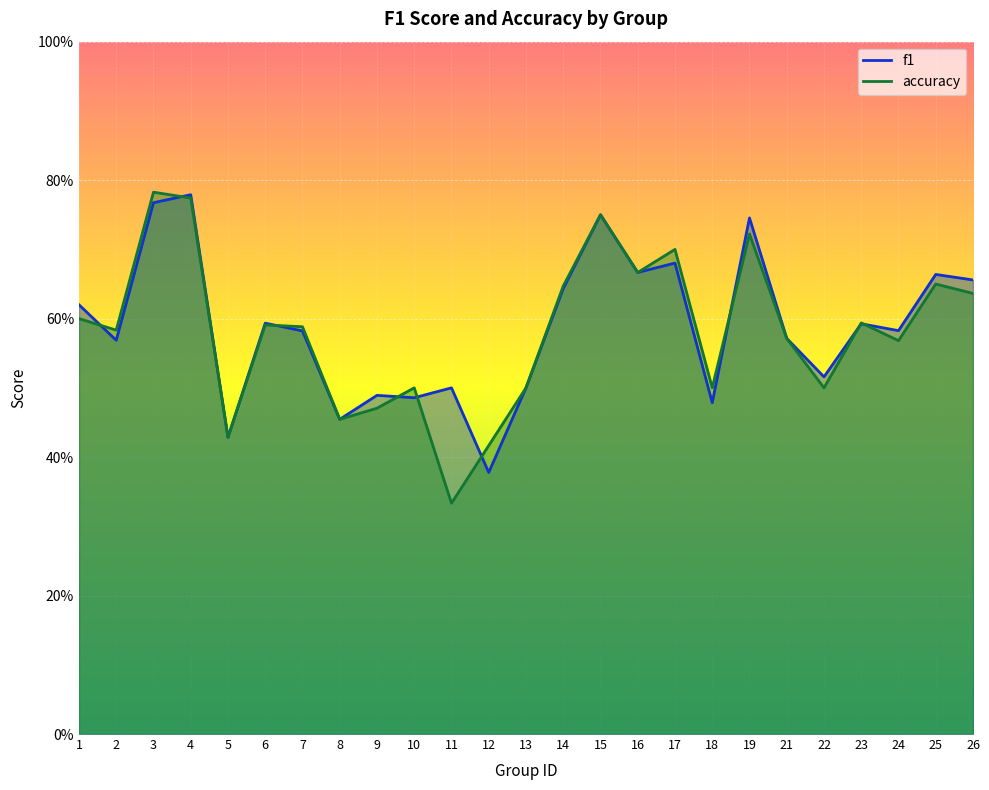

Which series has the largest total across all categories?

f1